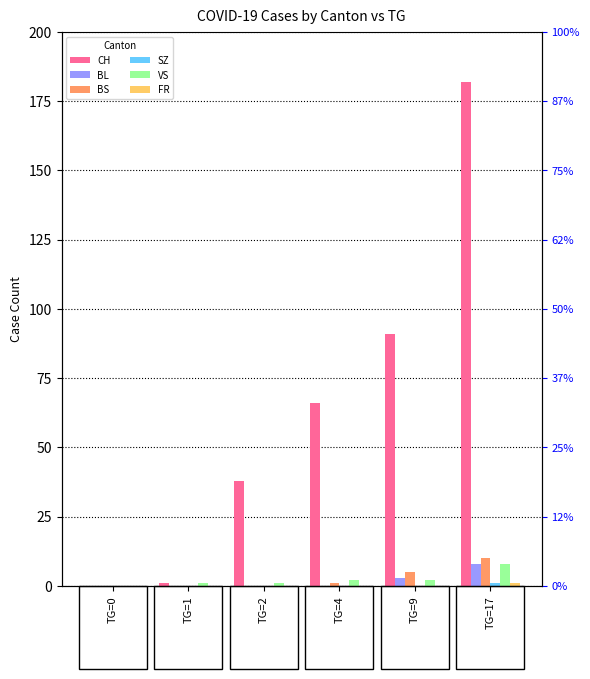

Between TG=0 and TG=4, which series saw the biggest shift?

CH